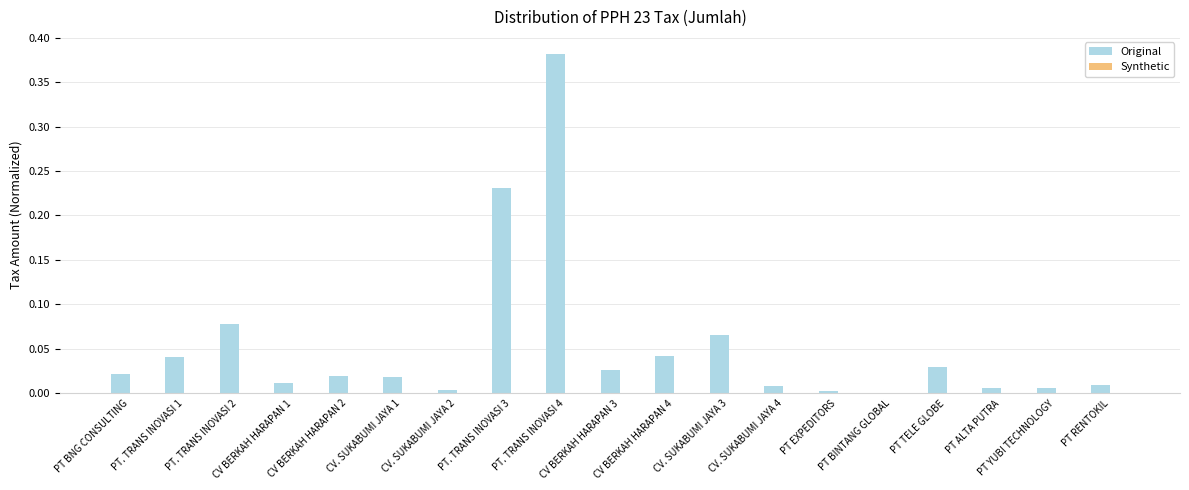

What is the sum of all values?

1.0